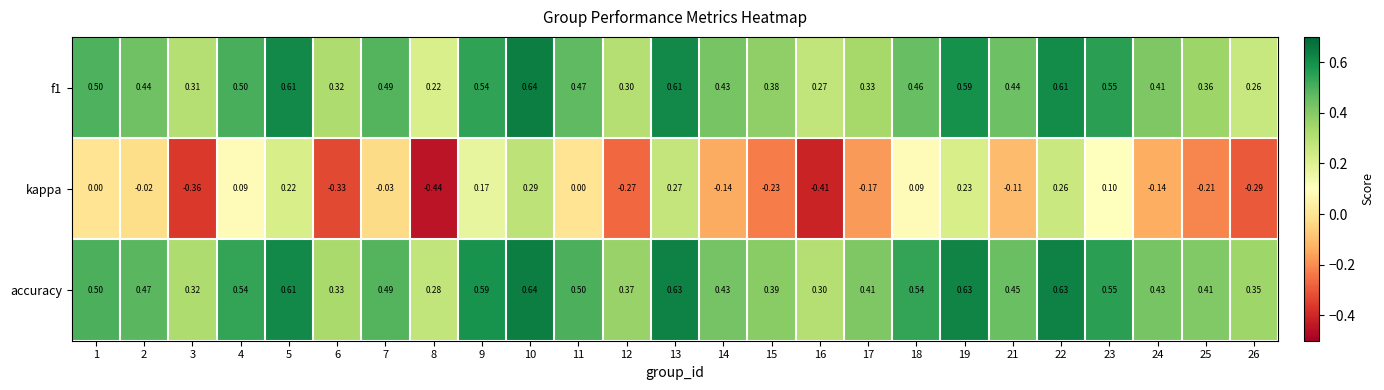

Which series has the largest total across all categories?

accuracy